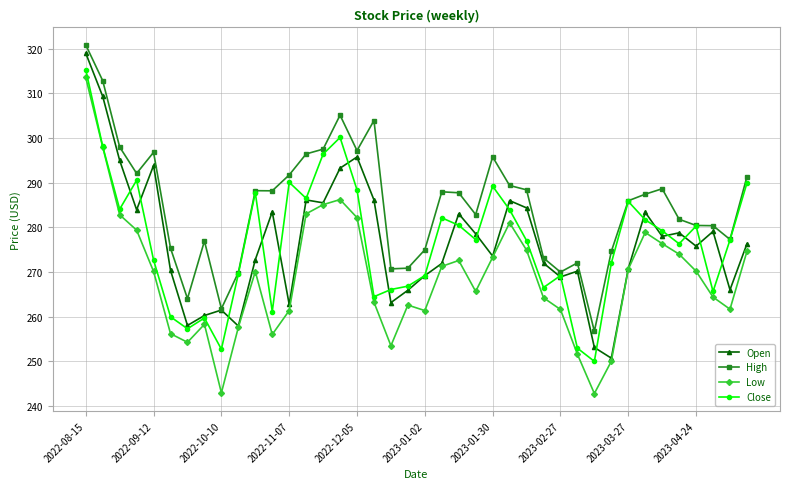

What is the value of the High point at the 1st from the left?

320.9